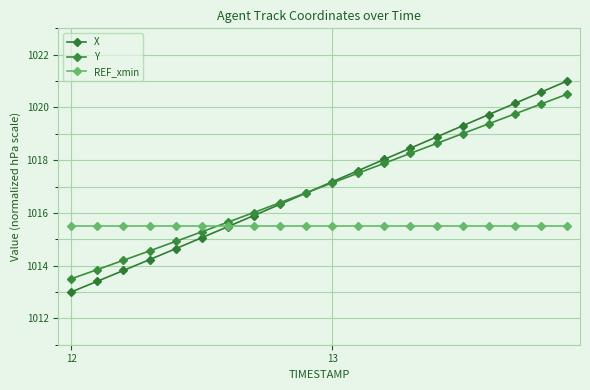

How many lines are shown in the chart?

3